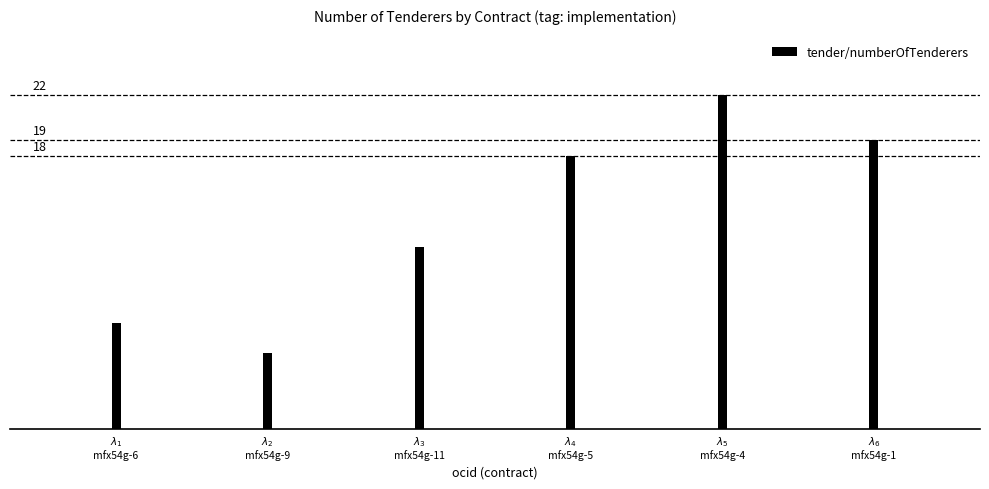

Reading left to right, extract all data points from this chart.

7	5	12	18	22	19